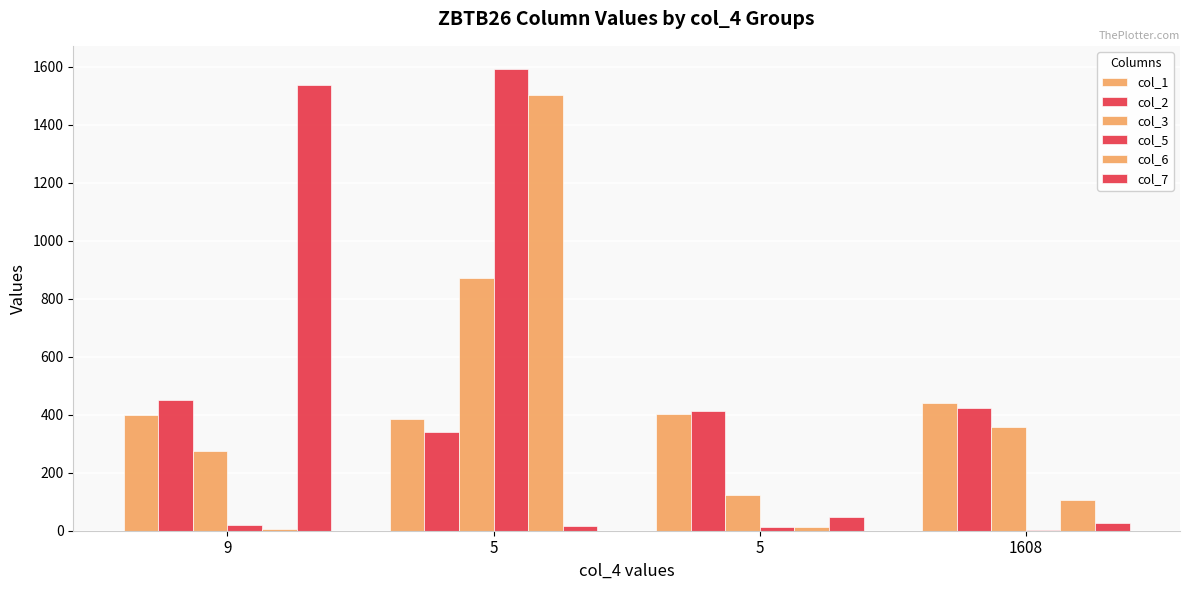

Does the chart contain stacked bars?

No